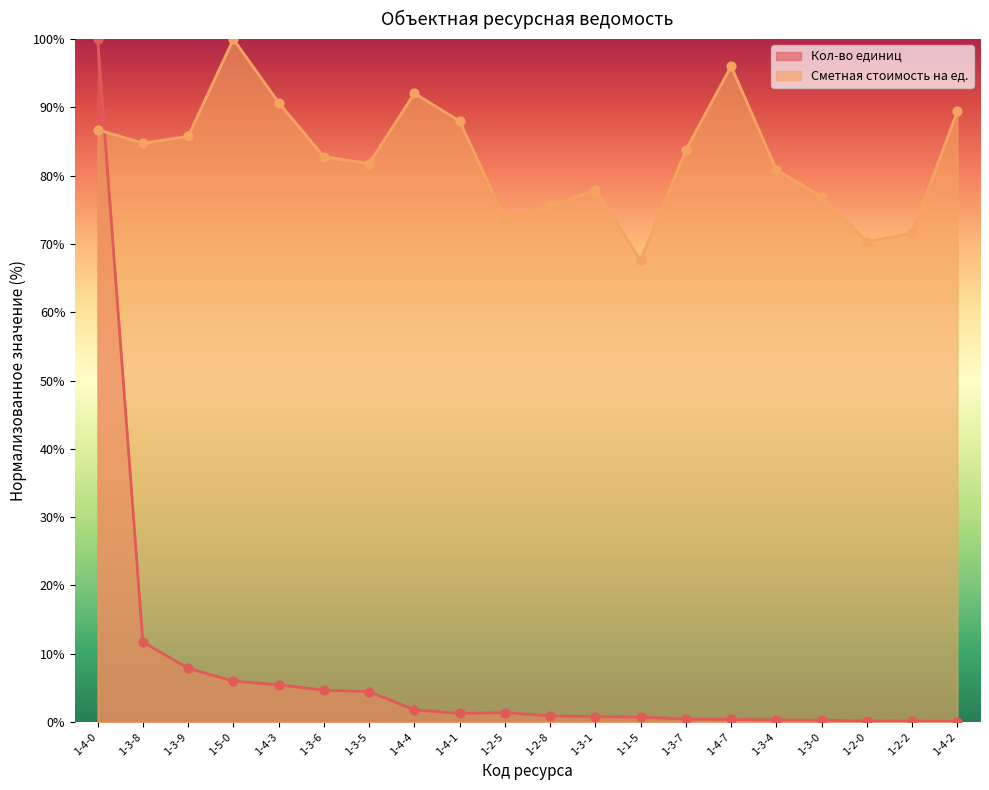

At which category is the sum across all series the highest?

1-4-0